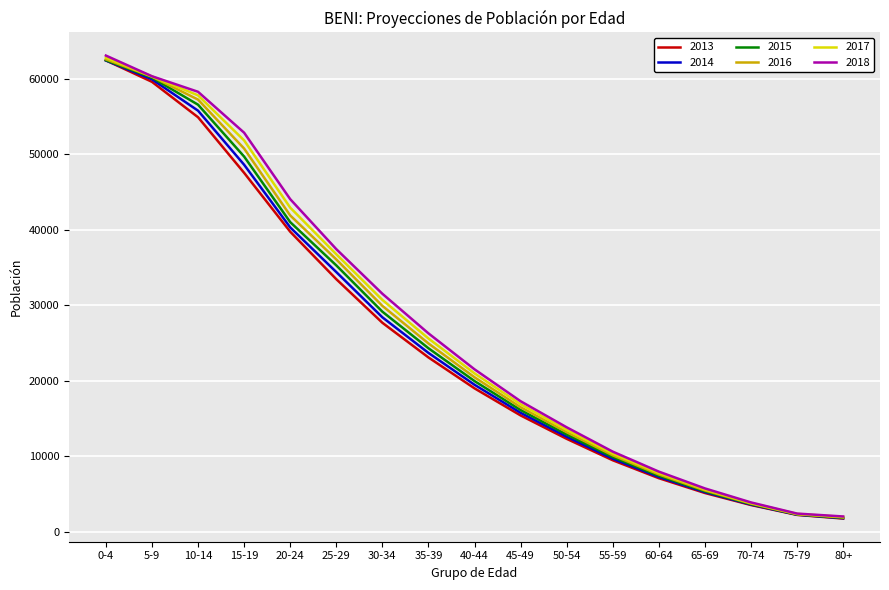

At which category is the sum across all series the highest?

0-4